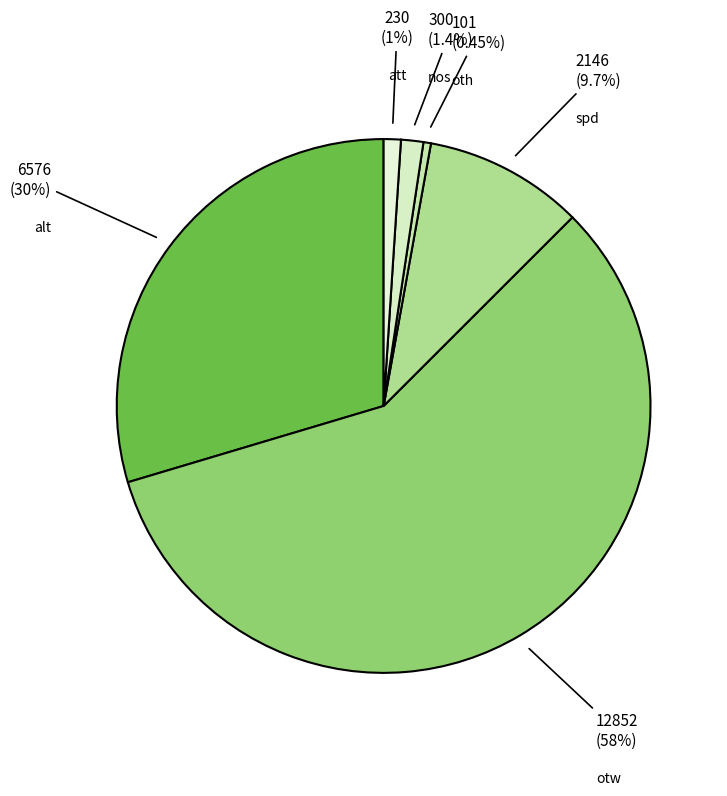

Combined, what portion of the pie is spd and oth?

10.1%